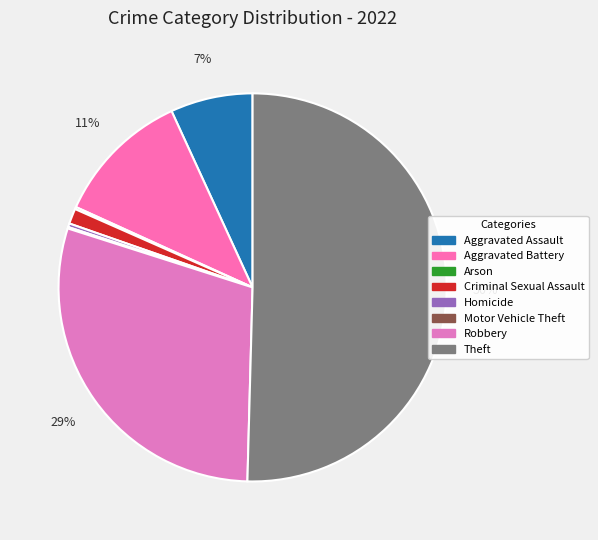

To the nearest percent, what portion does Aggravated Assault represent?

7%